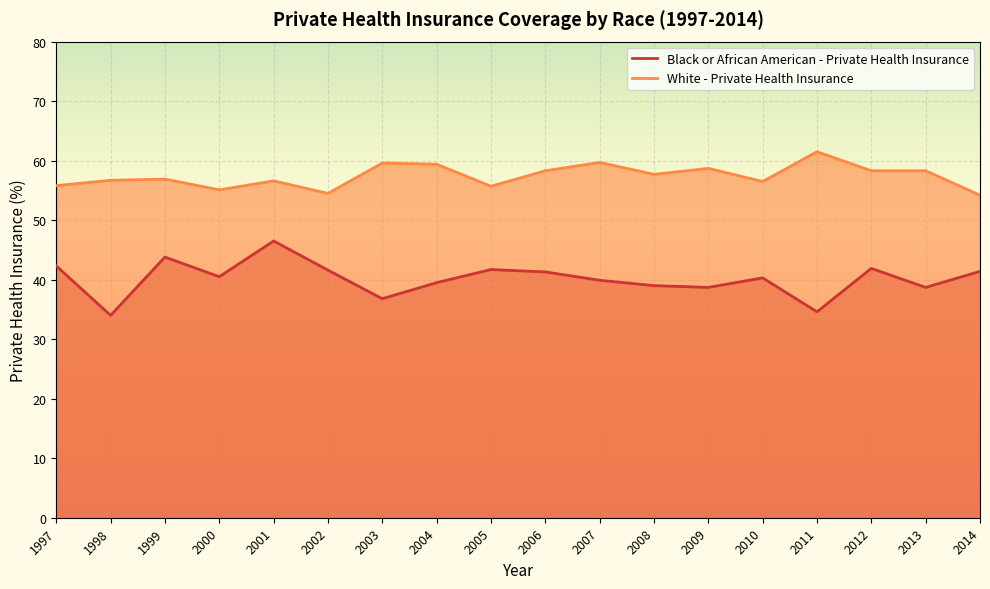

What is the difference between the second highest and minimum values in the White - Private Health Insurance series?

5.5